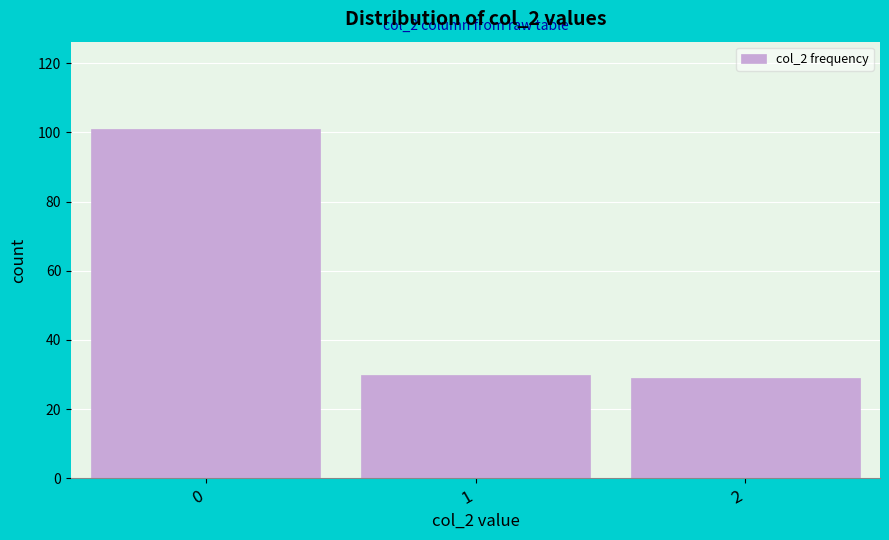

Reading left to right, extract all data points from this chart.

0=101	1=30	2=29